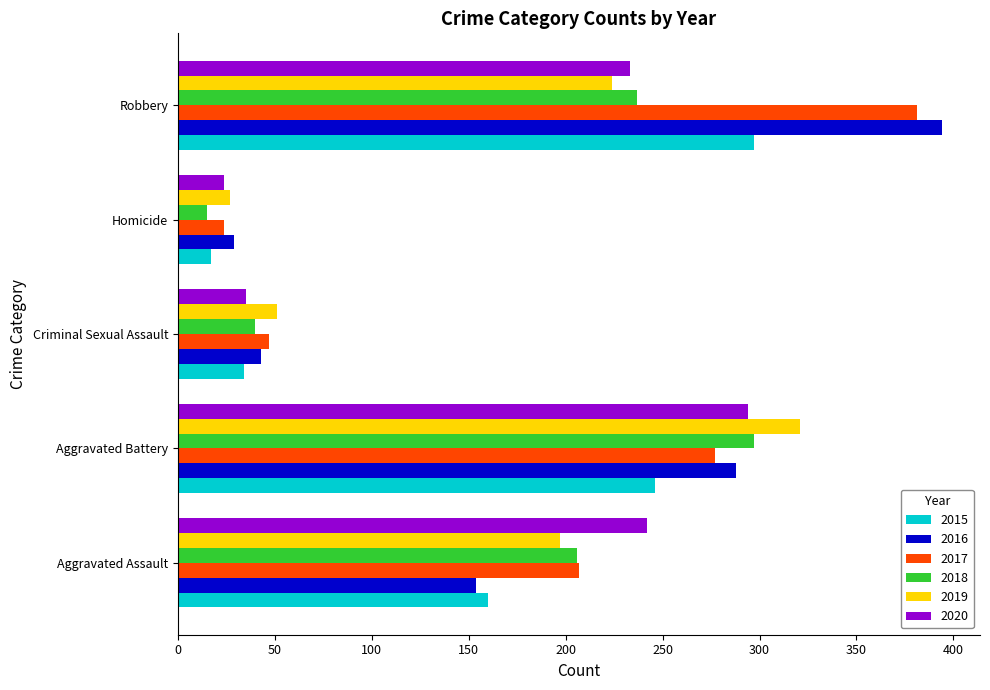

Rank the categories by 2015 value from lowest to highest.

Homicide, Criminal Sexual Assault, Aggravated Assault, Aggravated Battery, Robbery